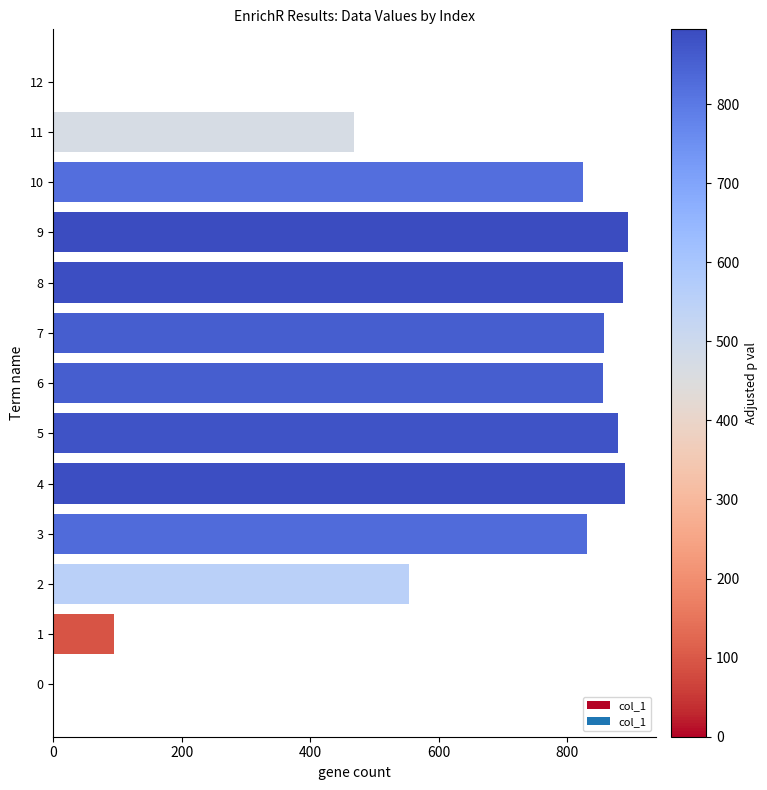

What is the change in value from 1 to 12?

-93.9